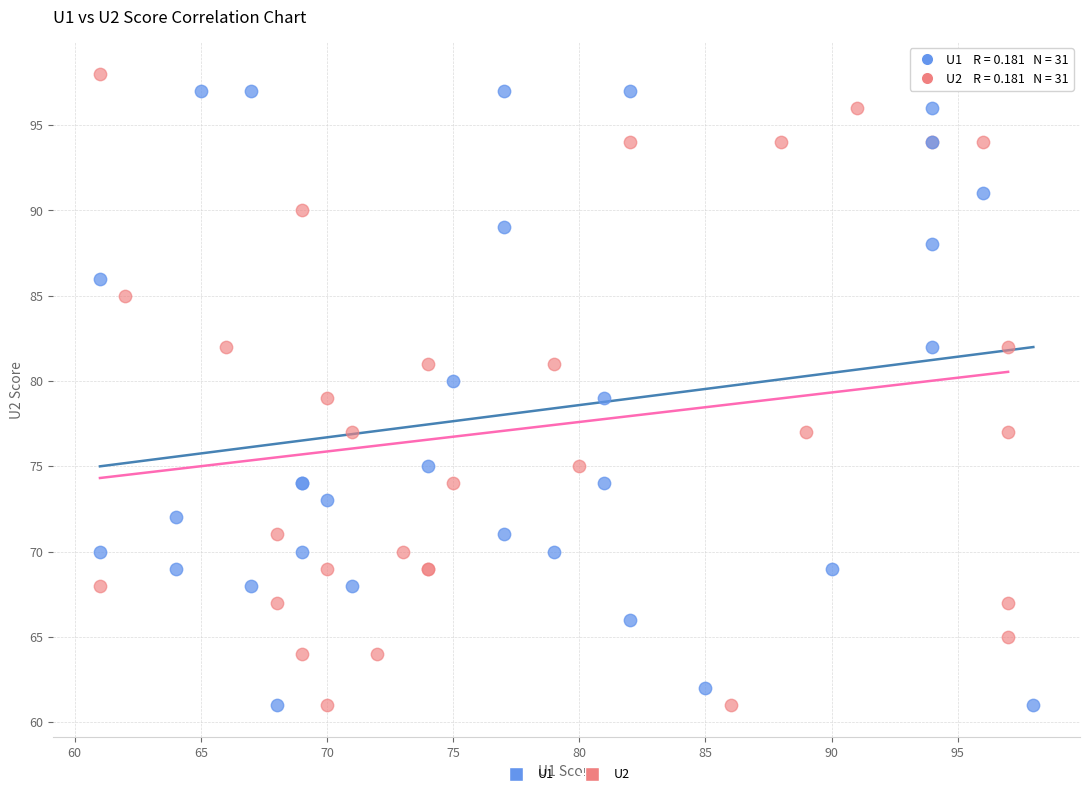

Which series has the largest Y range (max minus min)?

U2